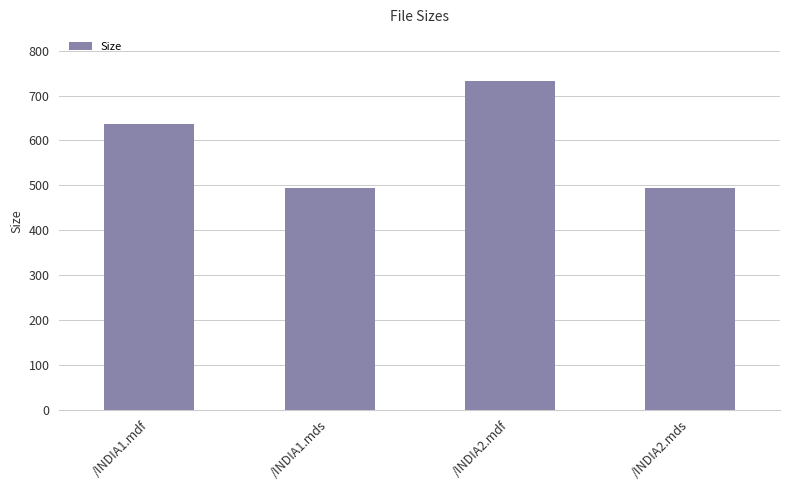

What is the difference between the values at /INDIA2.mds and /INDIA1.mdf?

142.7